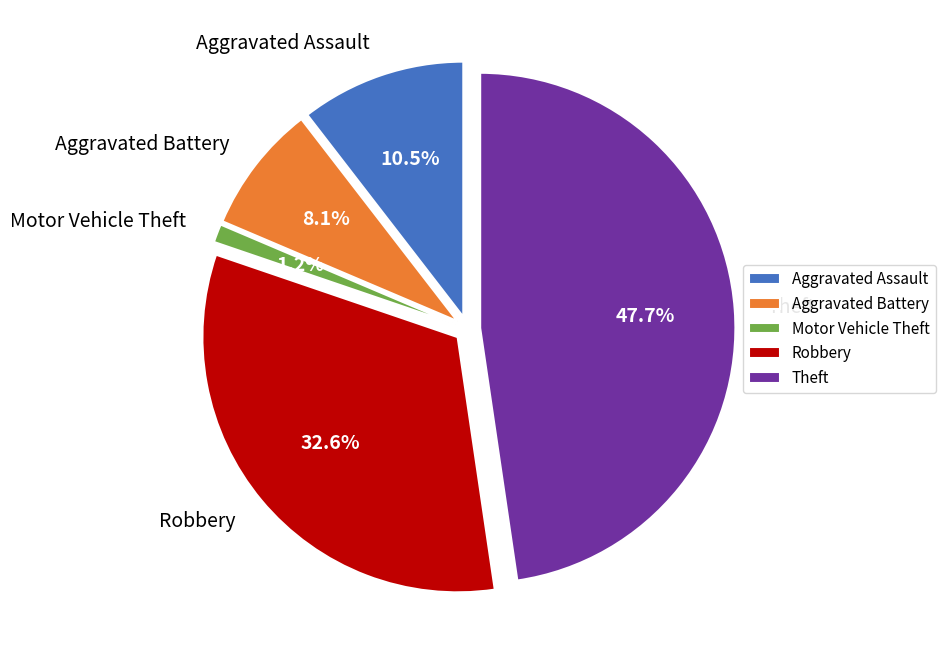

Is it true that Aggravated Assault is 25% of the pie?

False